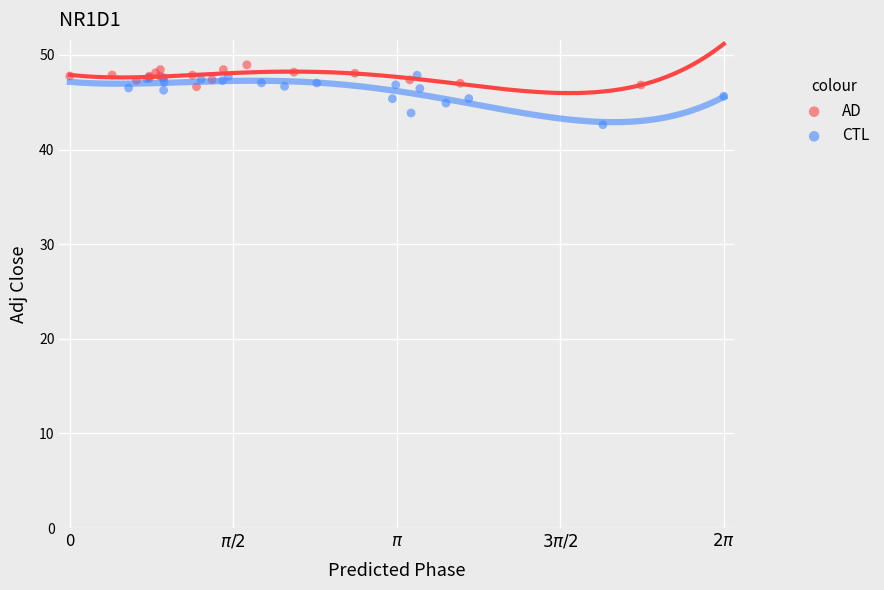

Which series contains the highest Y value?

AD